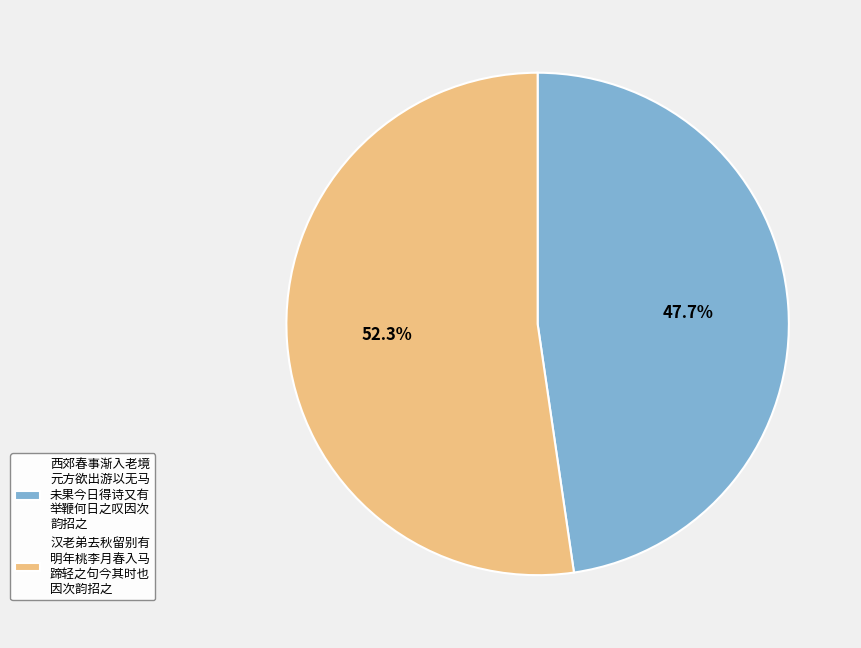

Which slice represents more than half of the pie?

汉老弟去秋留别有 明年桃李月春入马 蹄轻之句今其时也 因次韵招之